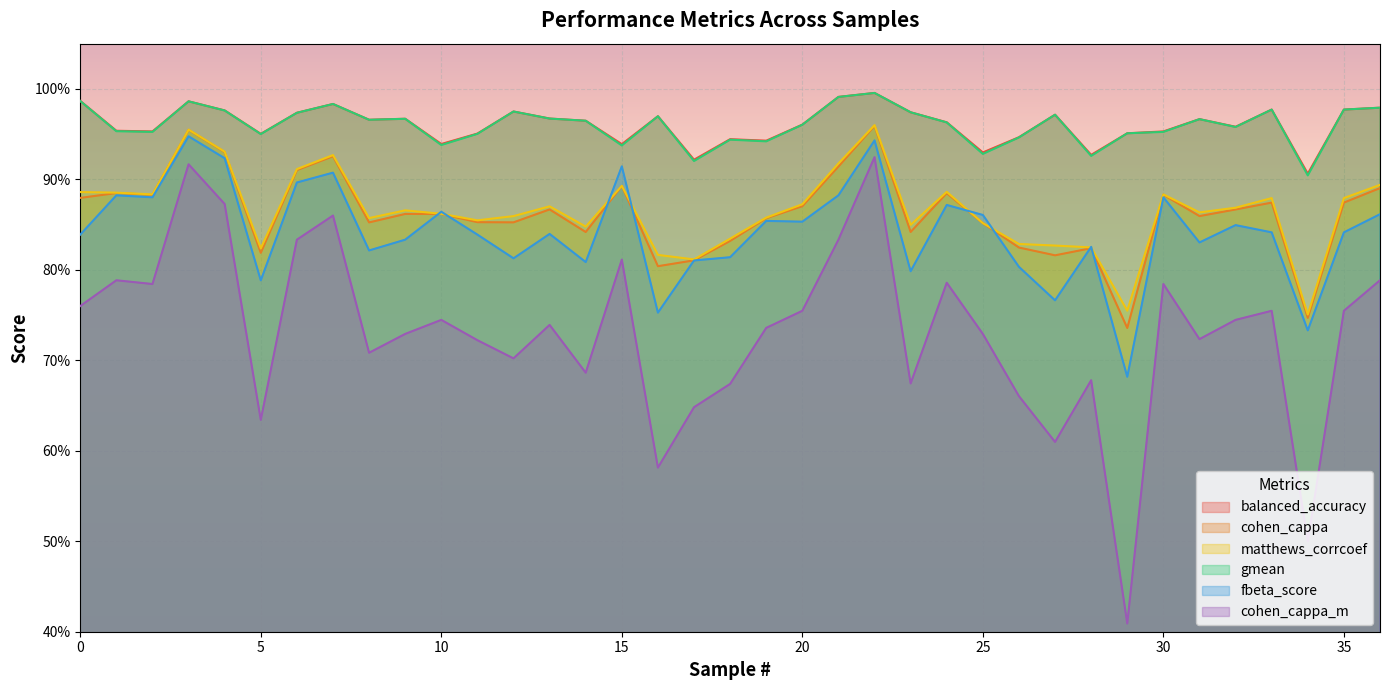

True or false: cohen_cappa and gmean intersect in this chart.

False